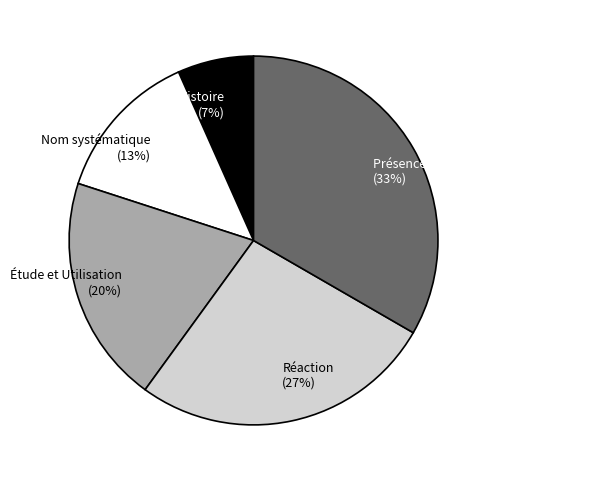

True or false: Présence chez les micro-organismes accounts for 22% of the total.

False